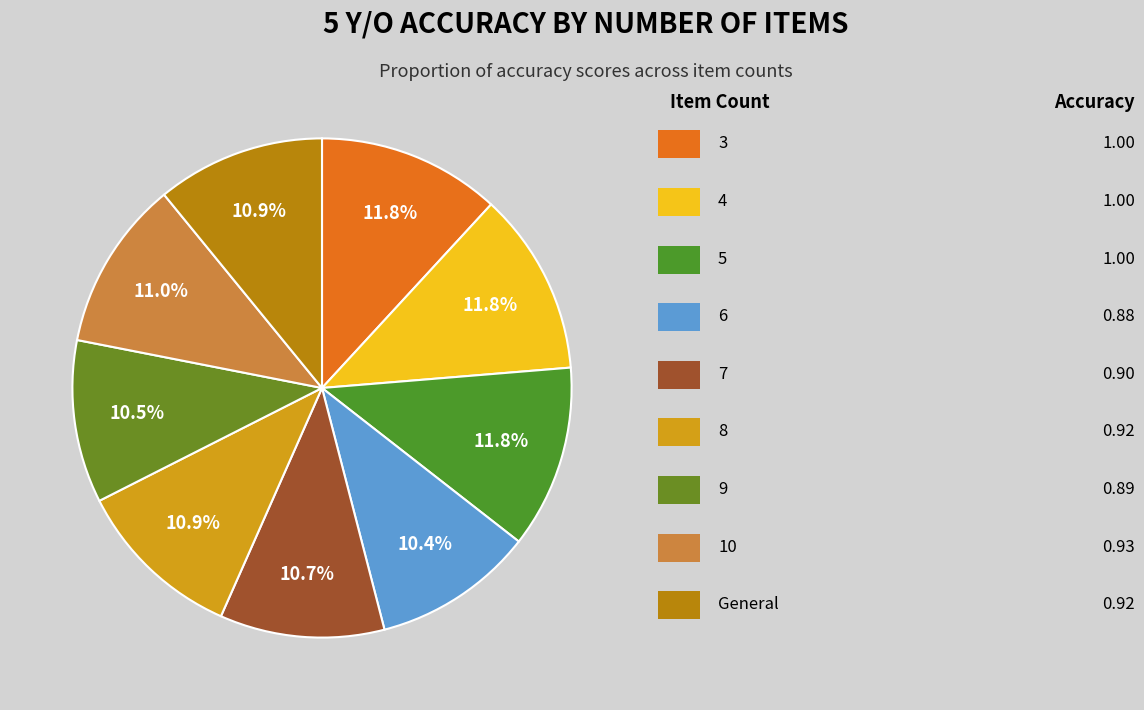

Count the number of slices in the pie.

9